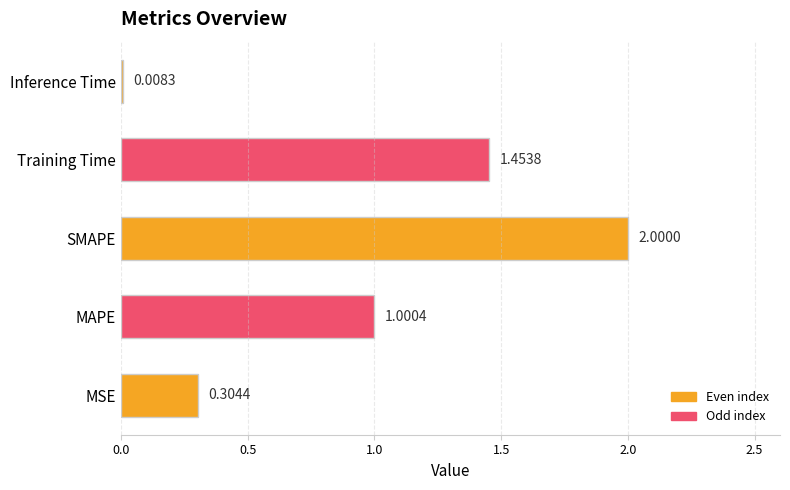

Count the number of data series in this chart.

1